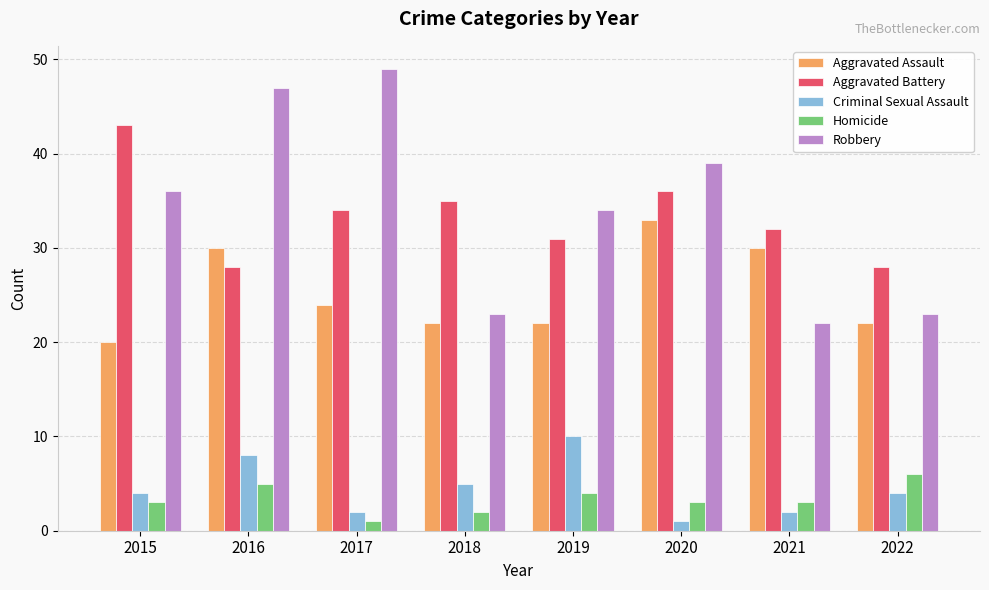

At 2022, list the series in order from smallest to largest.

Criminal Sexual Assault, Homicide, Aggravated Assault, Robbery, Aggravated Battery